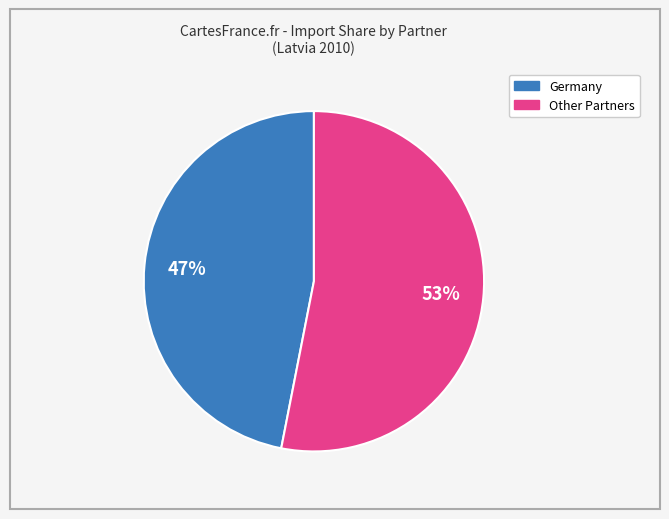

Count the number of slices in the pie.

2